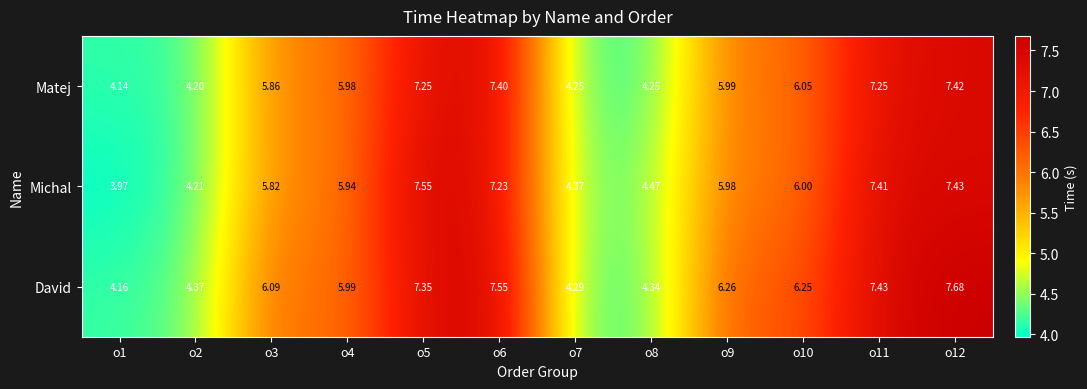

Which series has the largest total across all categories?

David